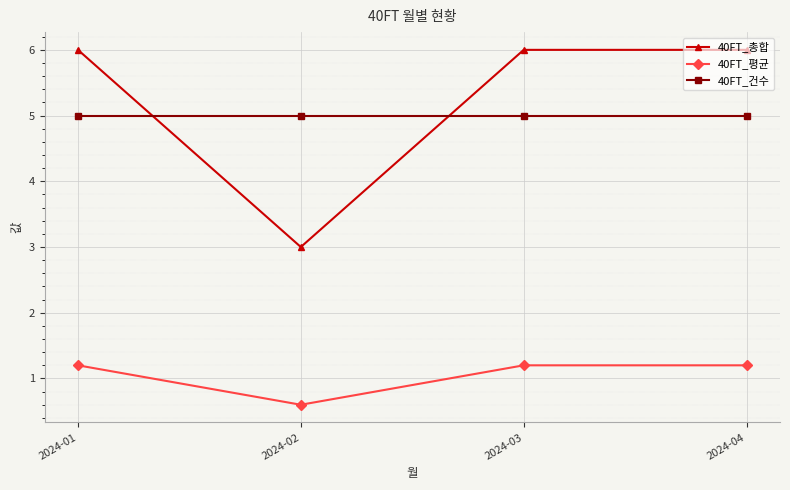

What is the sum of all 40FT_평균 values?

4.2